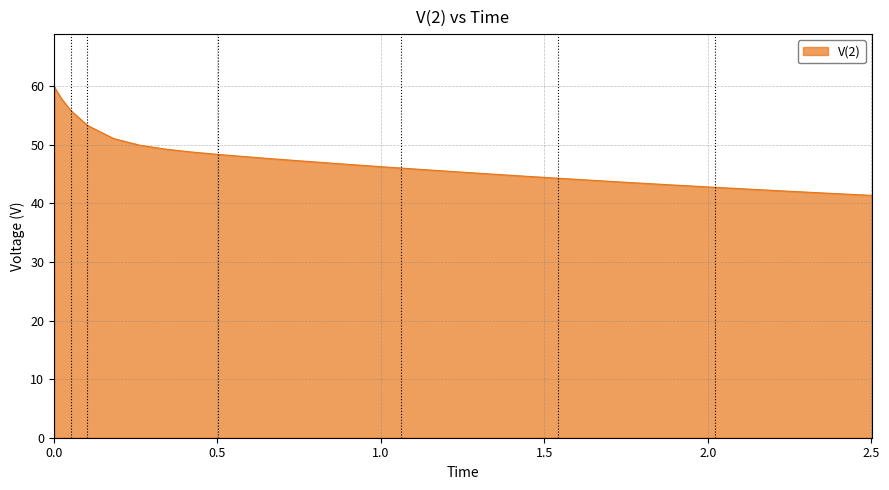

What is the maximum value shown in the chart?

59.9